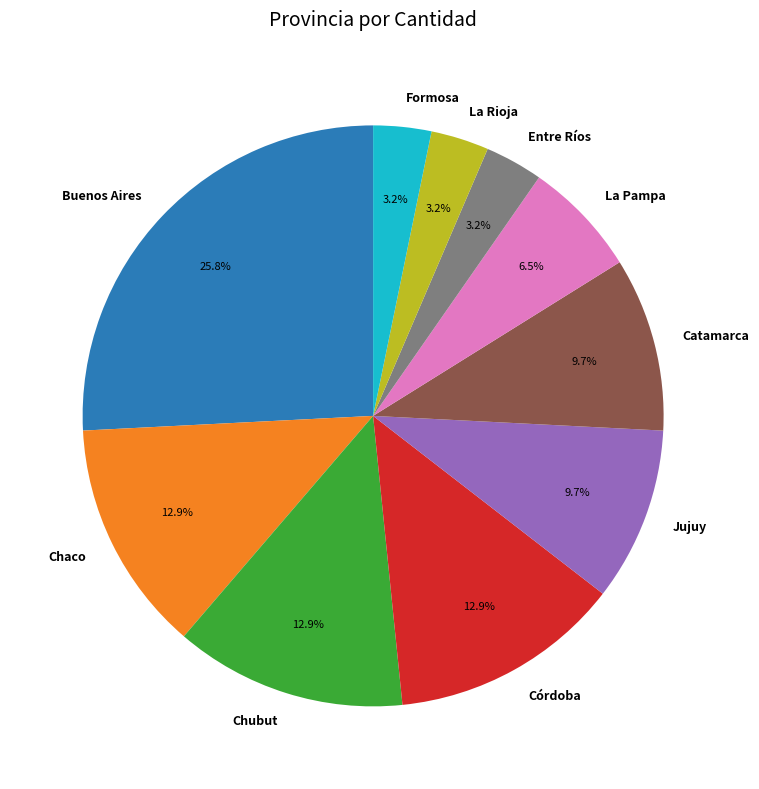

To the nearest percent, what portion does Entre Ríos represent?

3%